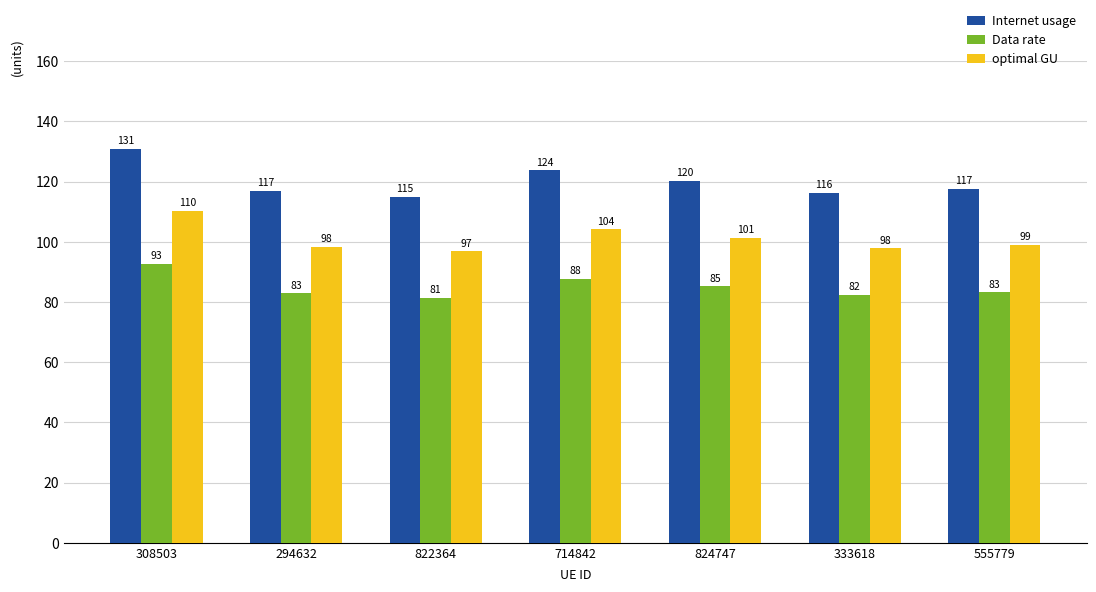

Which series has the widest spread of values?

Internet usage